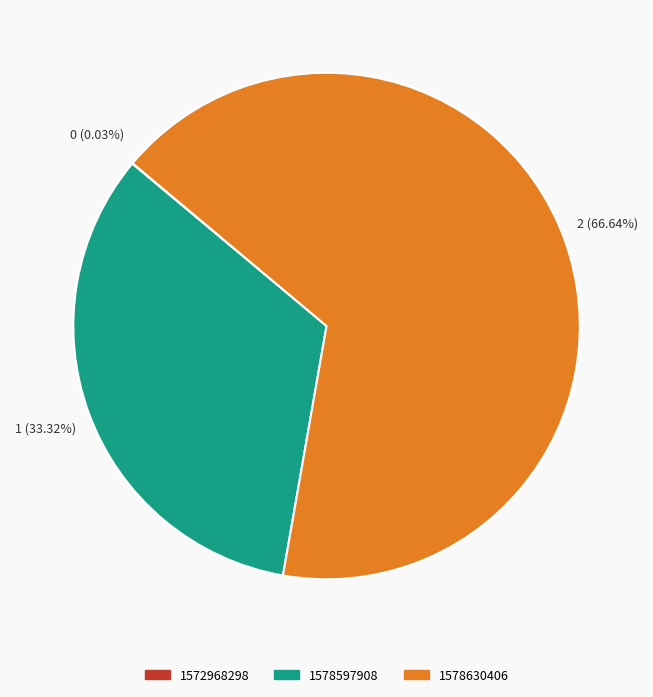

Which has a higher value, 1578597908 or 1578630406?

1578630406